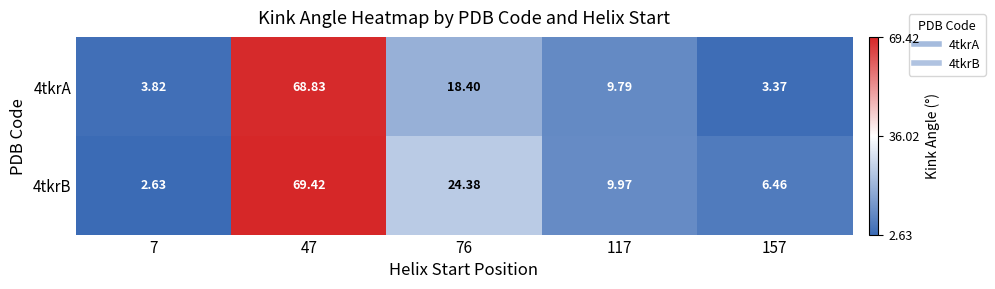

How many data points in 4tkrA are above 9?

3